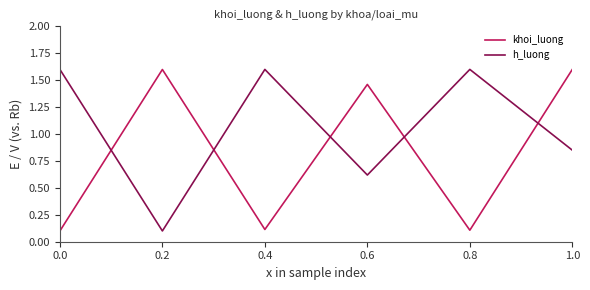

At which category is the sum across all series the highest?

1.0